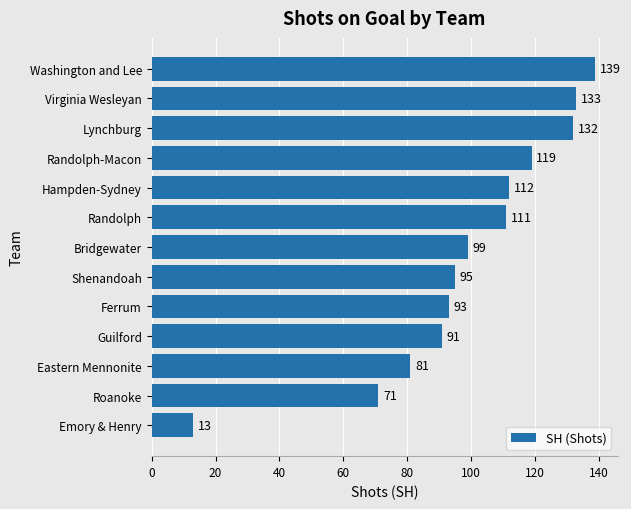

Reading bottom to top, list all the values displayed in this chart.

Emory & Henry=13	Roanoke=71	Eastern Mennonite=81	Guilford=91	Ferrum=93	Shenandoah=95	Bridgewater=99	Randolph=111	Hampden-Sydney=112	Randolph-Macon=119	Lynchburg=132	Virginia Wesleyan=133	Washington and Lee=139